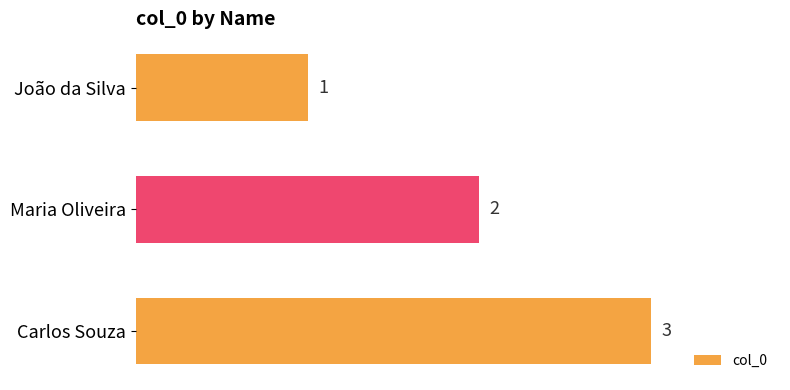

What is the difference between the maximum and minimum values?

2